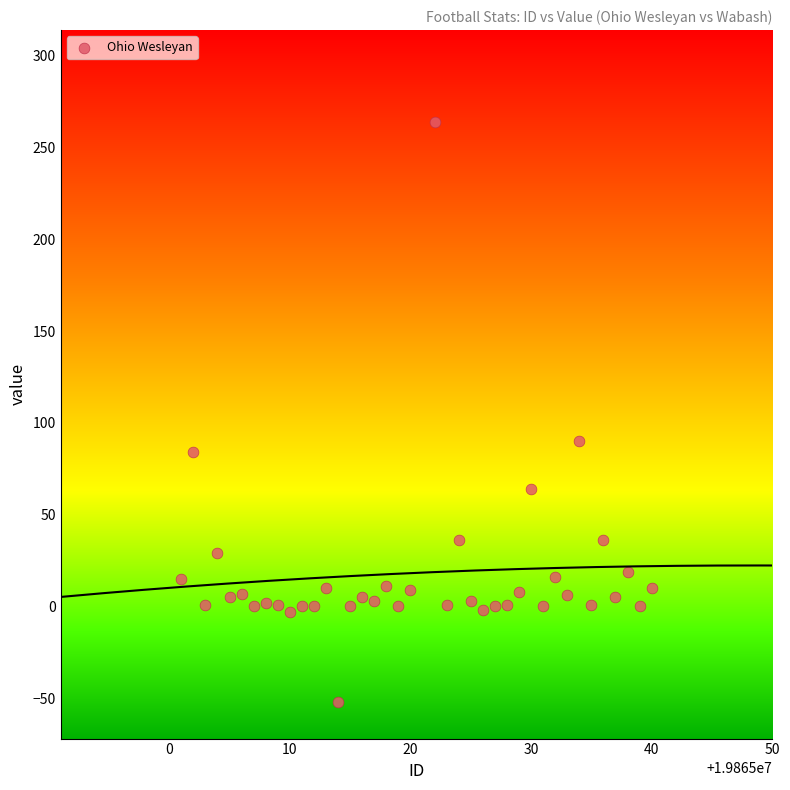

What Y value in the scatter plot is closest to 106?

90